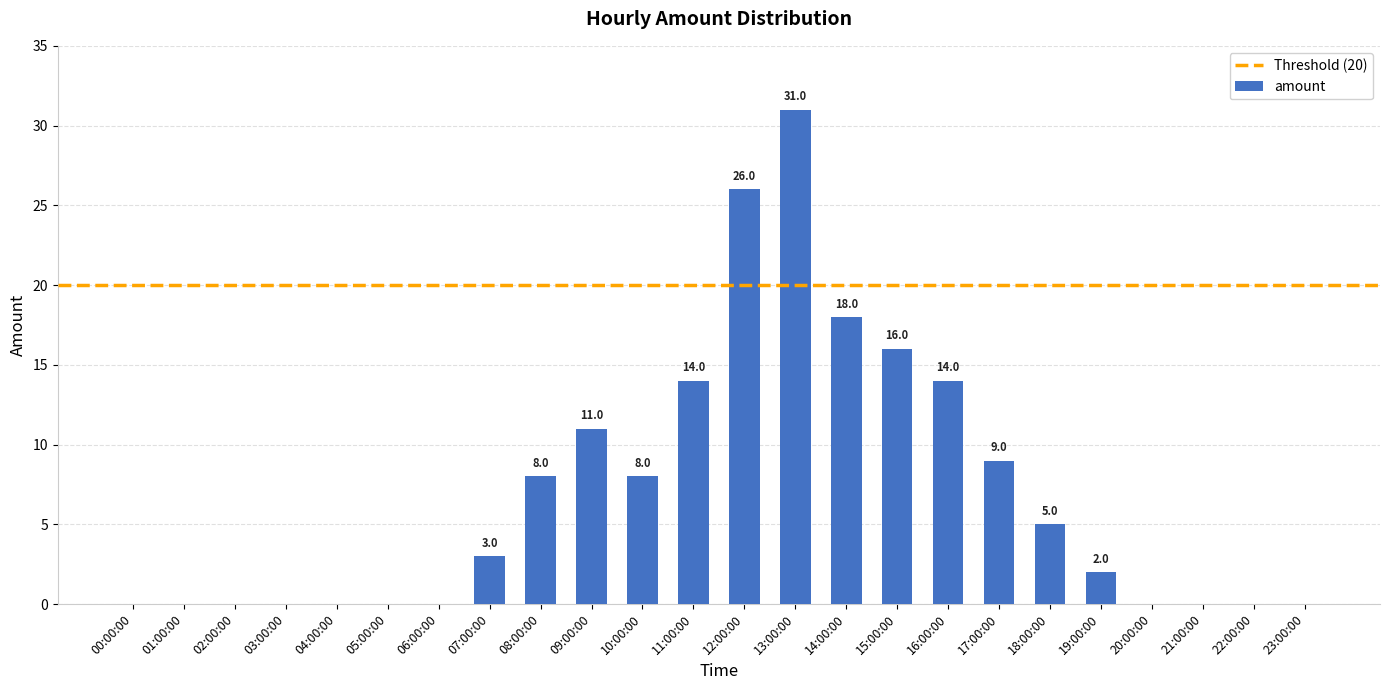

How many positive values are there?

13